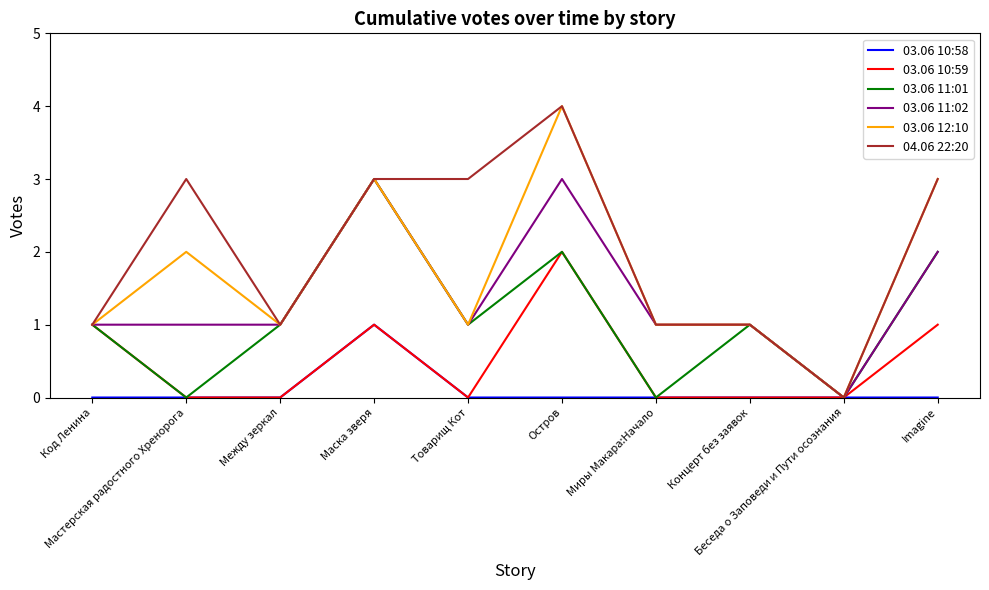

True or false: 03.06 11:01 has a value of 5 at Маска зверя.

False